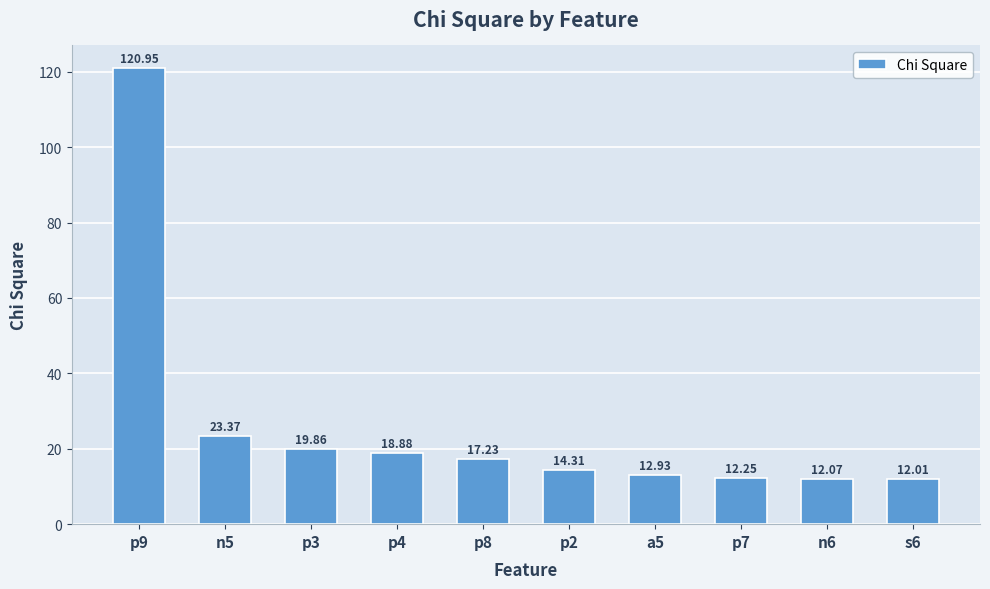

At which category does the chart reach its minimum across all series?

s6